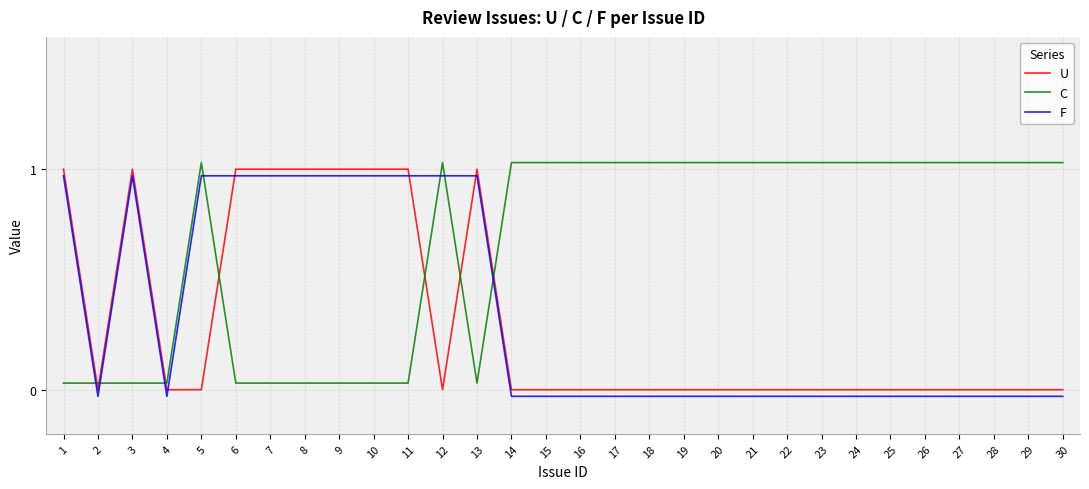

True or false: U and C intersect in this chart.

True